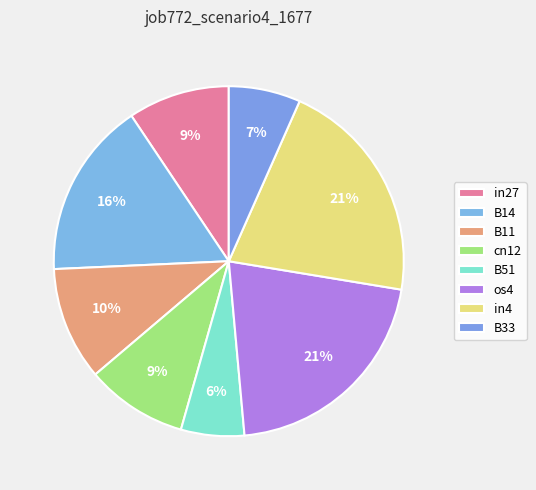

Which category has the biggest portion of the pie?

os4